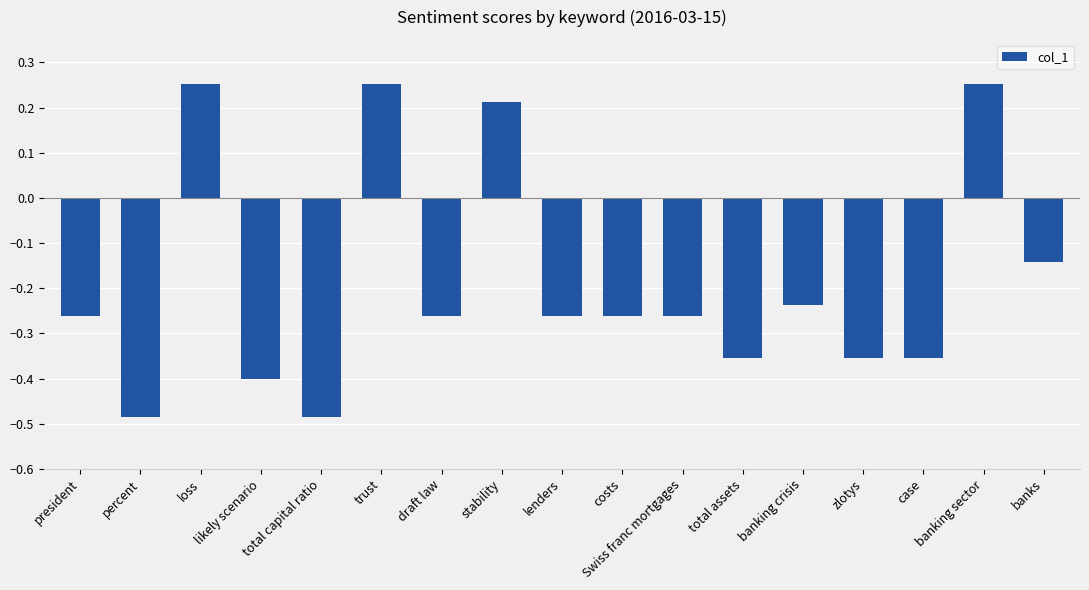

What is the label of the 15th bar from the left?

case